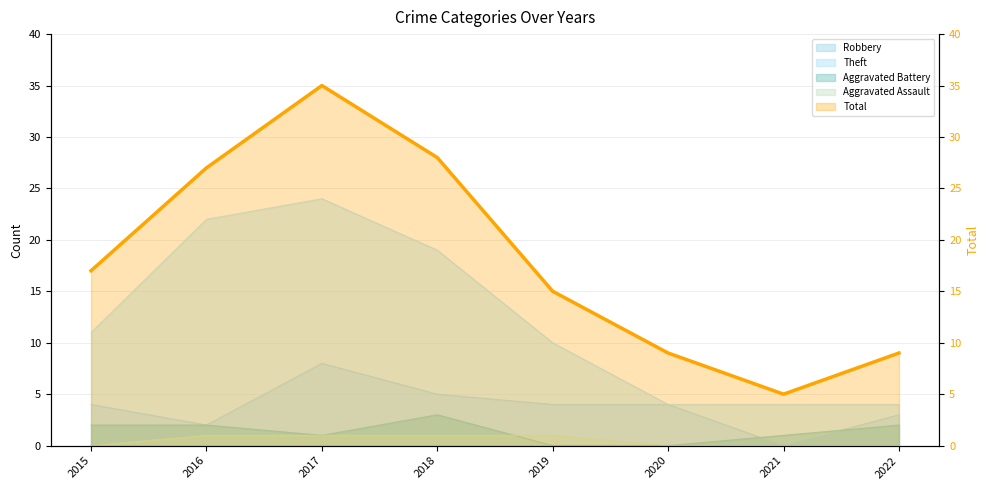

True or false: the data shows 26 at 2015.

False